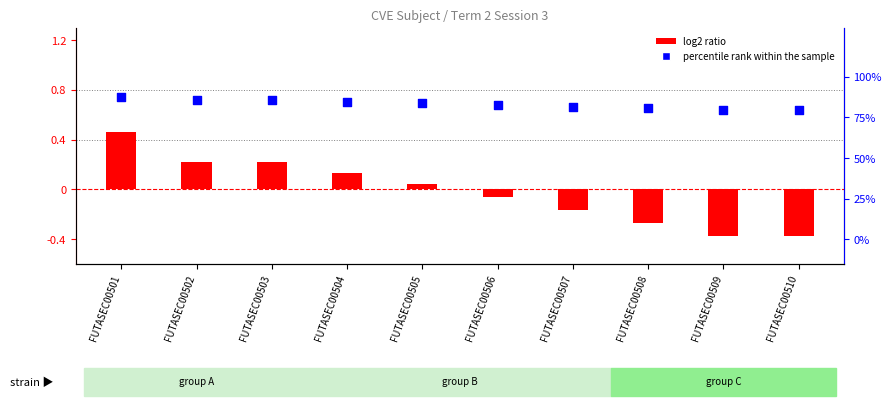

Is the value of percentile rank within the sample at FUTASEC00506 greater than the value of log2 ratio at FUTASEC00504?

Yes